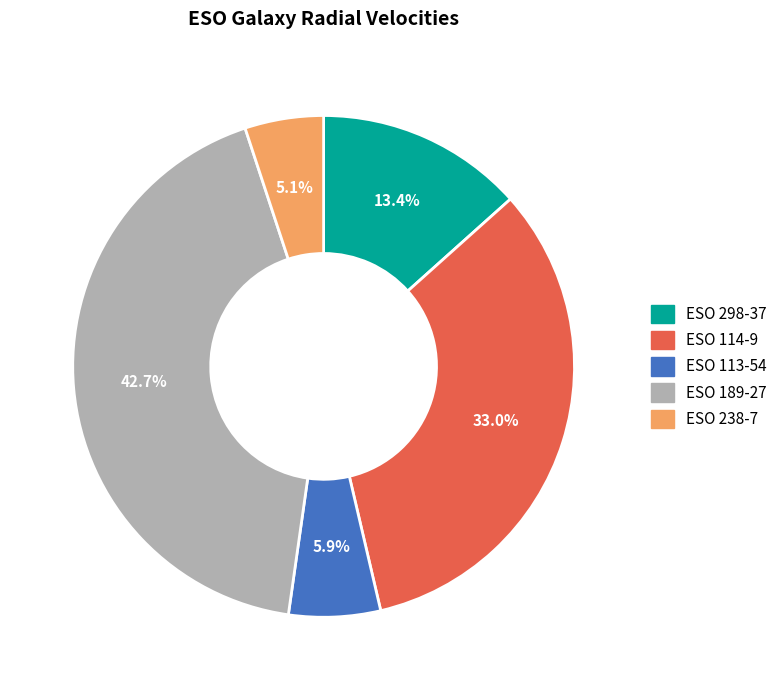

To the nearest percent, what is the average slice percentage?

20%